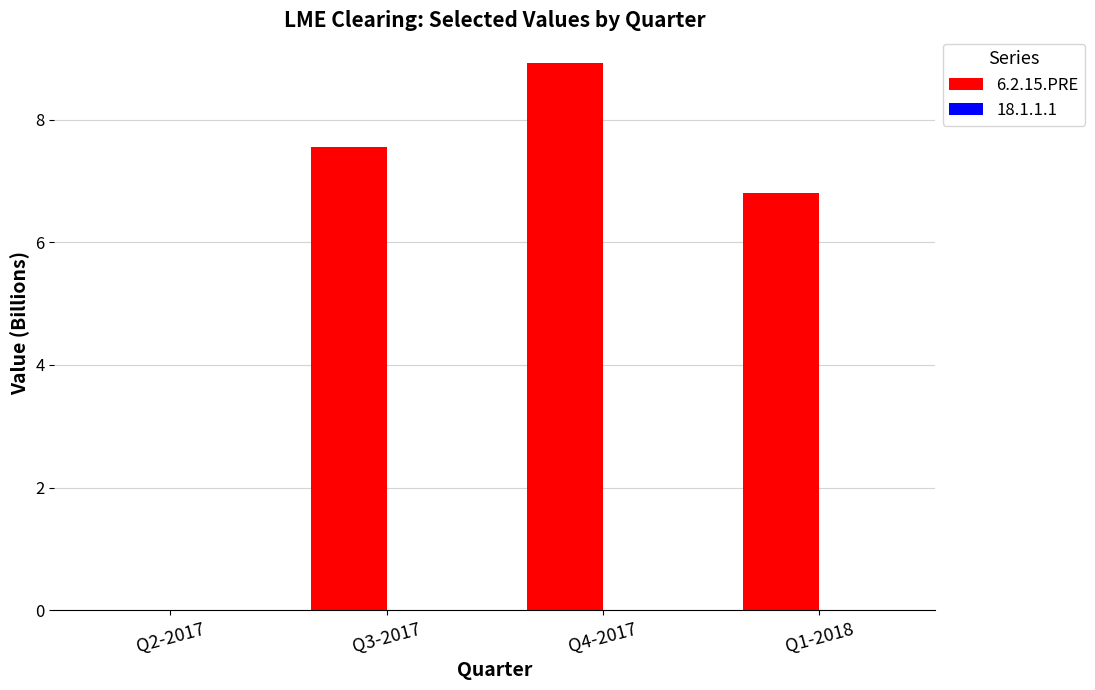

The 6.2.15.PRE series shows 2.8 at Q2-2017. True or false?

False